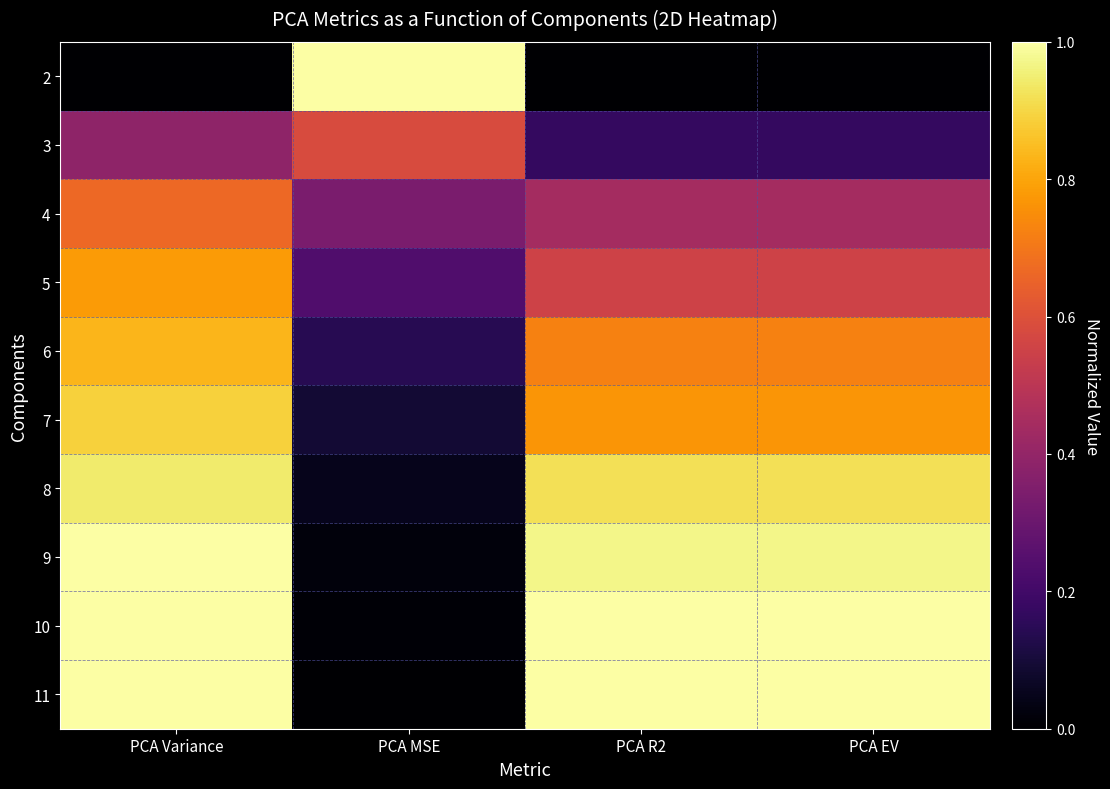

Reading left to right, extract all data points from this chart.

2: PCA Variance=0.0	PCA MSE=1.0	PCA R2=0.0	PCA EV=0.0
3: PCA Variance=0.4	PCA MSE=0.6	PCA R2=0.2	PCA EV=0.2
4: PCA Variance=0.7	PCA MSE=0.3	PCA R2=0.4	PCA EV=0.4
5: PCA Variance=0.8	PCA MSE=0.2	PCA R2=0.6	PCA EV=0.6
6: PCA Variance=0.8	PCA MSE=0.1	PCA R2=0.7	PCA EV=0.7
7: PCA Variance=0.9	PCA MSE=0.1	PCA R2=0.8	PCA EV=0.8
8: PCA Variance=0.9	PCA MSE=0.0	PCA R2=0.9	PCA EV=0.9
9: PCA Variance=1.0	PCA MSE=0.0	PCA R2=1.0	PCA EV=1.0
10: PCA Variance=1.0	PCA MSE=0.0	PCA R2=1.0	PCA EV=1.0
11: PCA Variance=1.0	PCA MSE=0.0	PCA R2=1.0	PCA EV=1.0